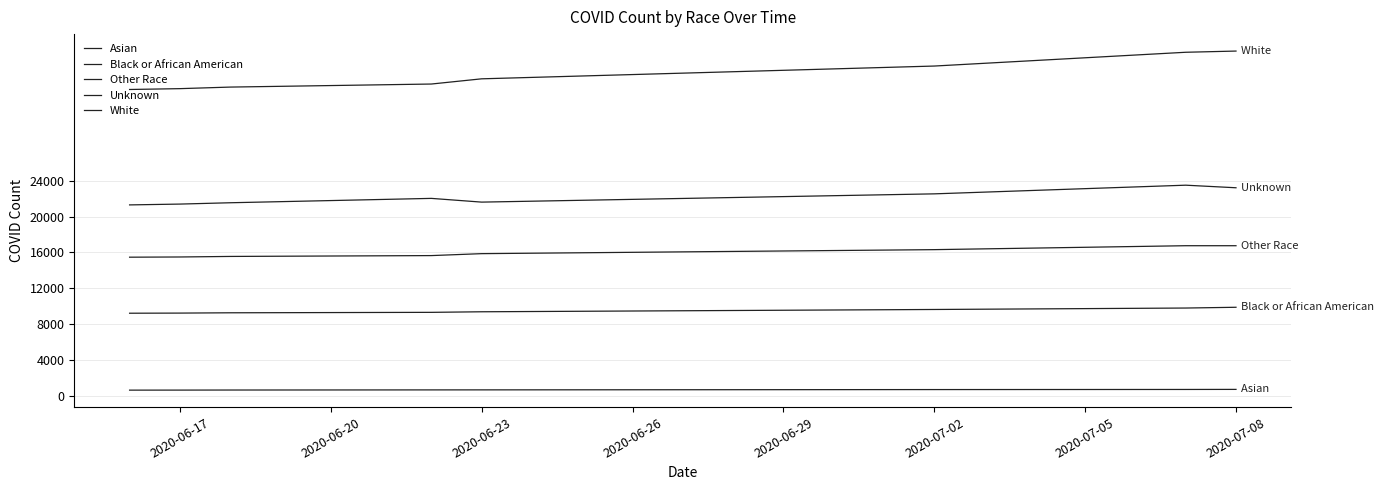

True or false: Other Race and Asian intersect in this chart.

False